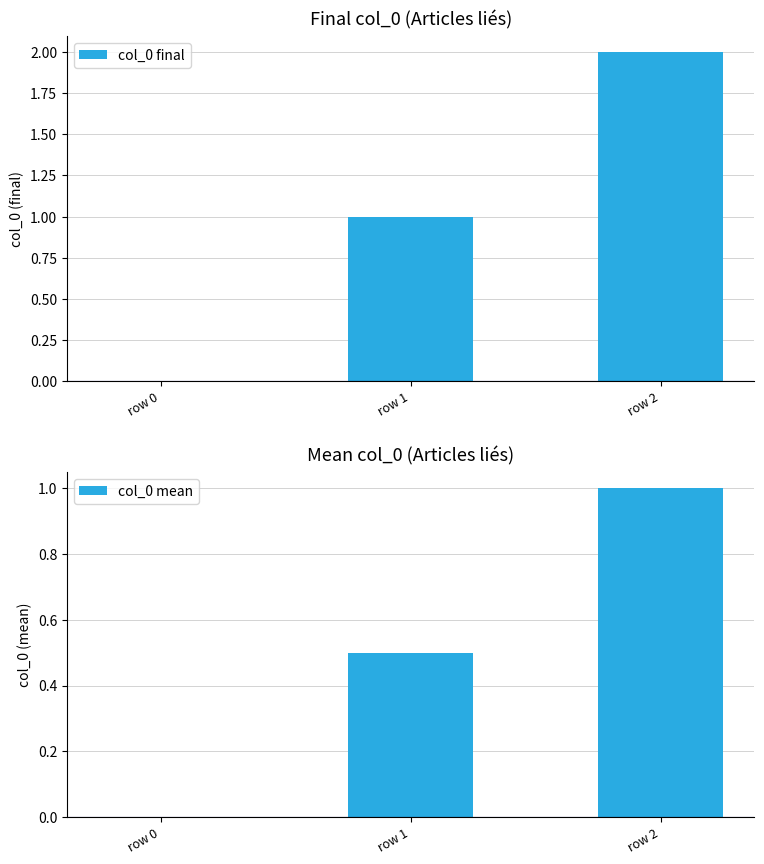

How many positive values does the col_0 final series have?

2